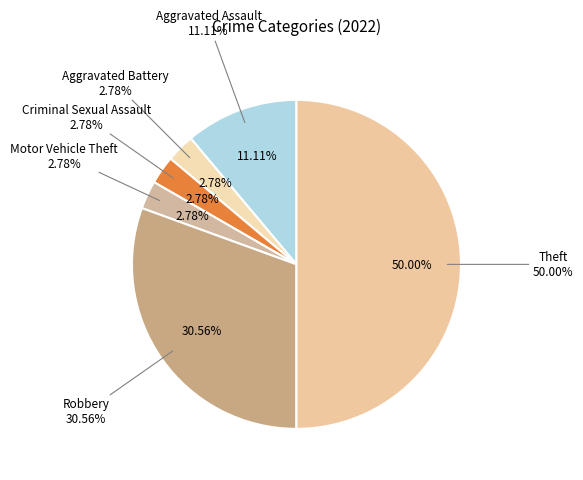

Does any single category account for the majority?

No